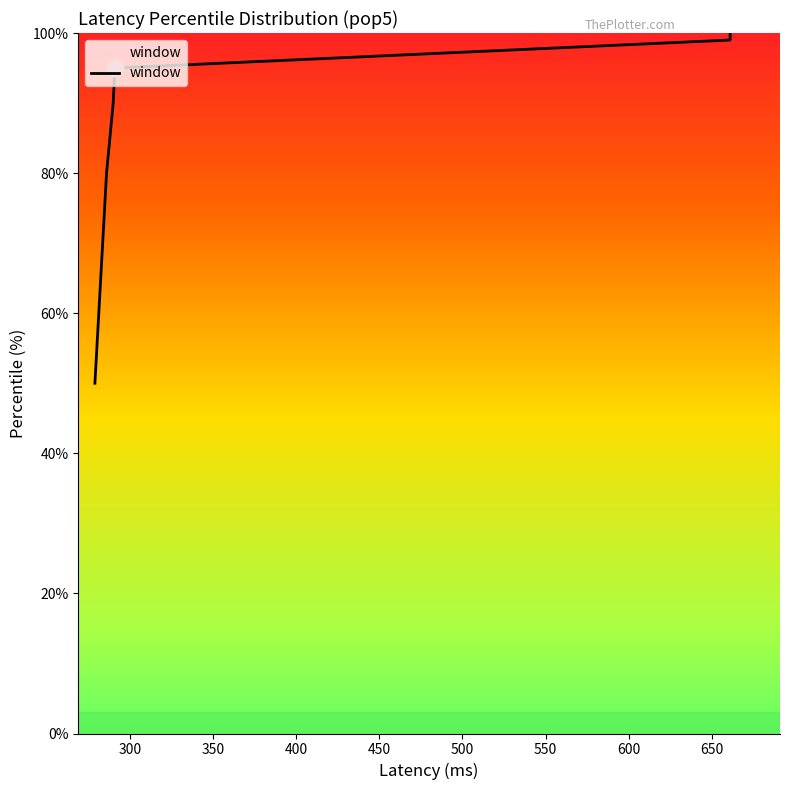

The value at 661 is 99.0. True or false?

True